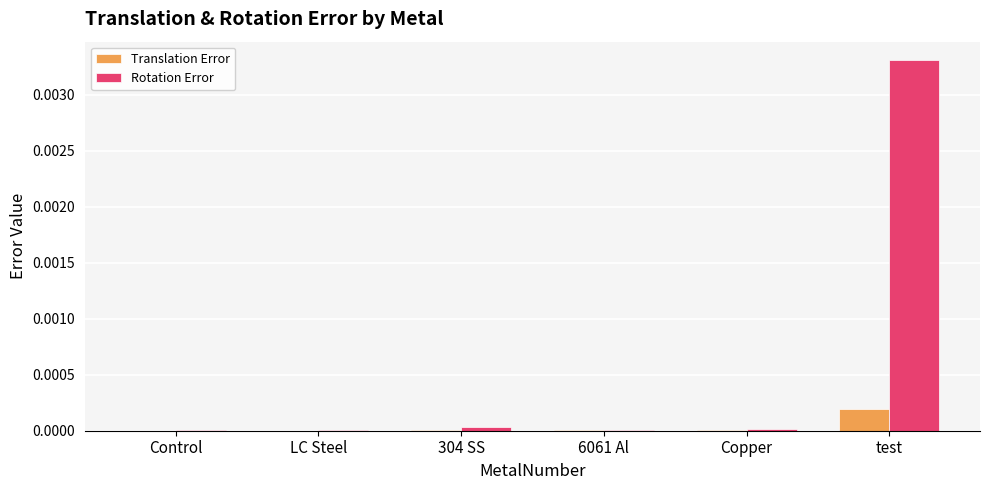

At which category is the sum across all series the highest?

test